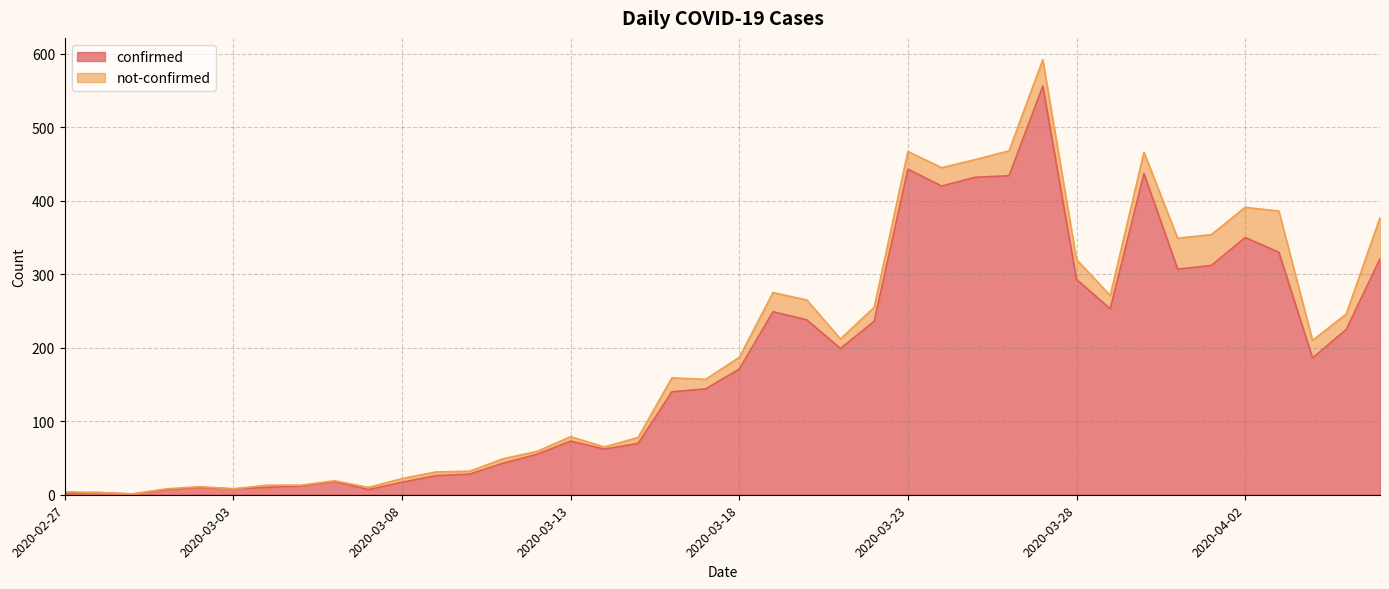

Is it true that confirmed equals 253 at 2020-03-18?

False